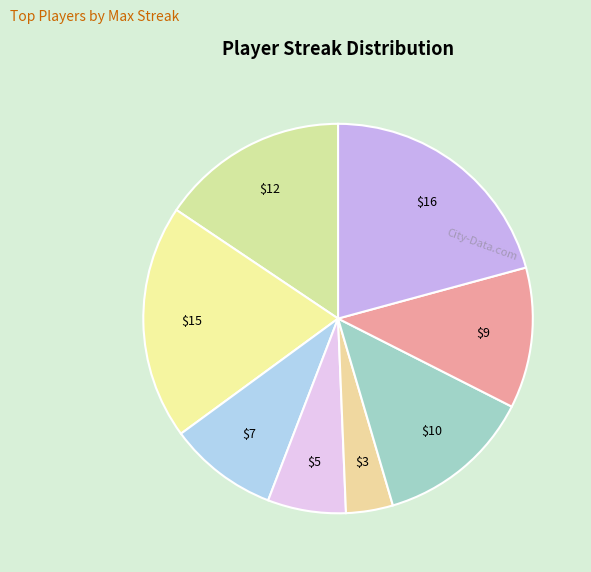

To the nearest percent, what is the average slice percentage?

12%